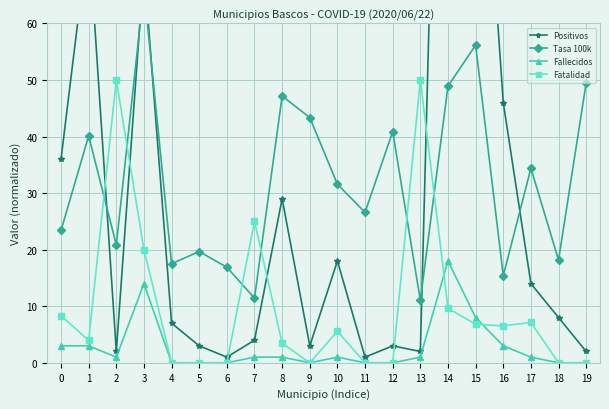

Which category has the lowest value in the Fallecidos series?

4